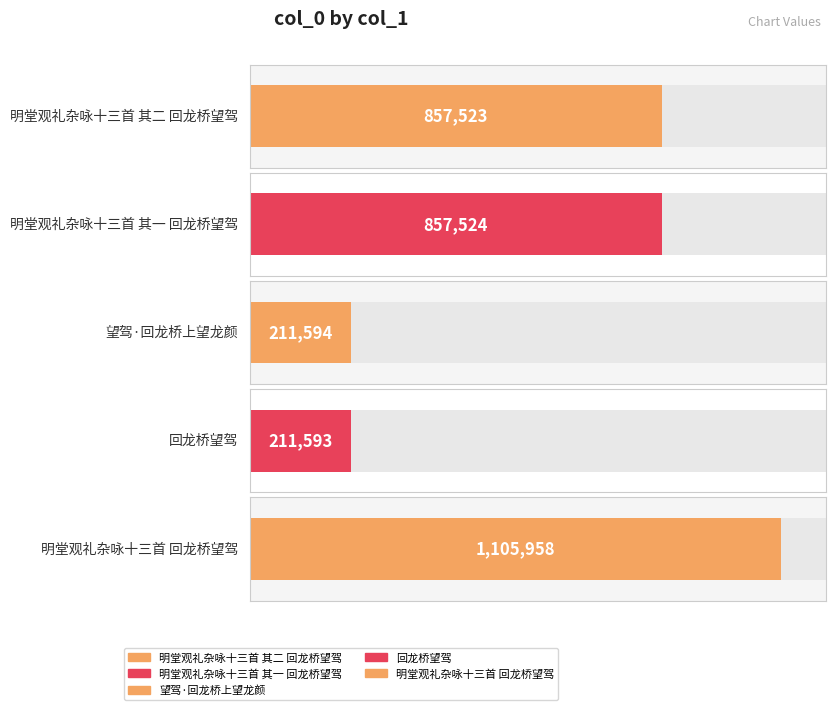

At which category does the chart reach its peak across all series?

明堂观礼杂咏十三首 回龙桥望驾